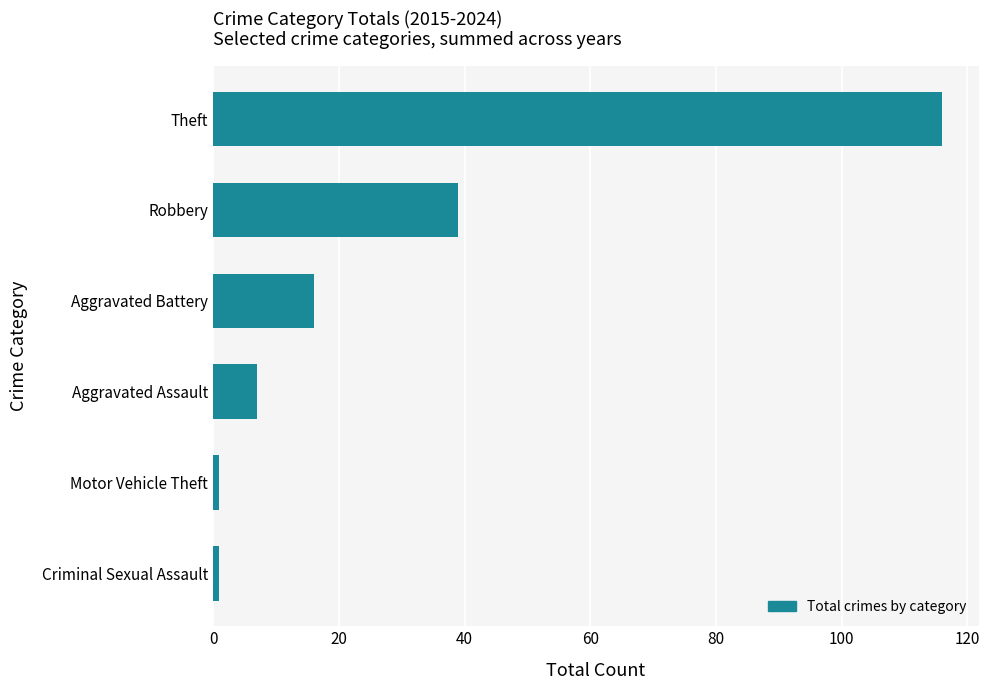

How many categories are shown in the chart?

6